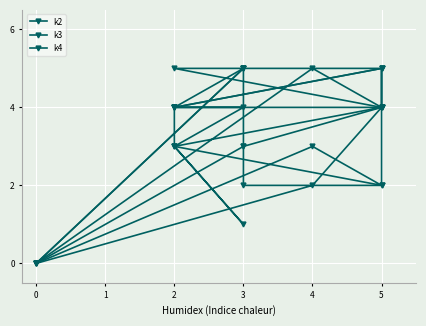

What is the average value of the k3 series?

3